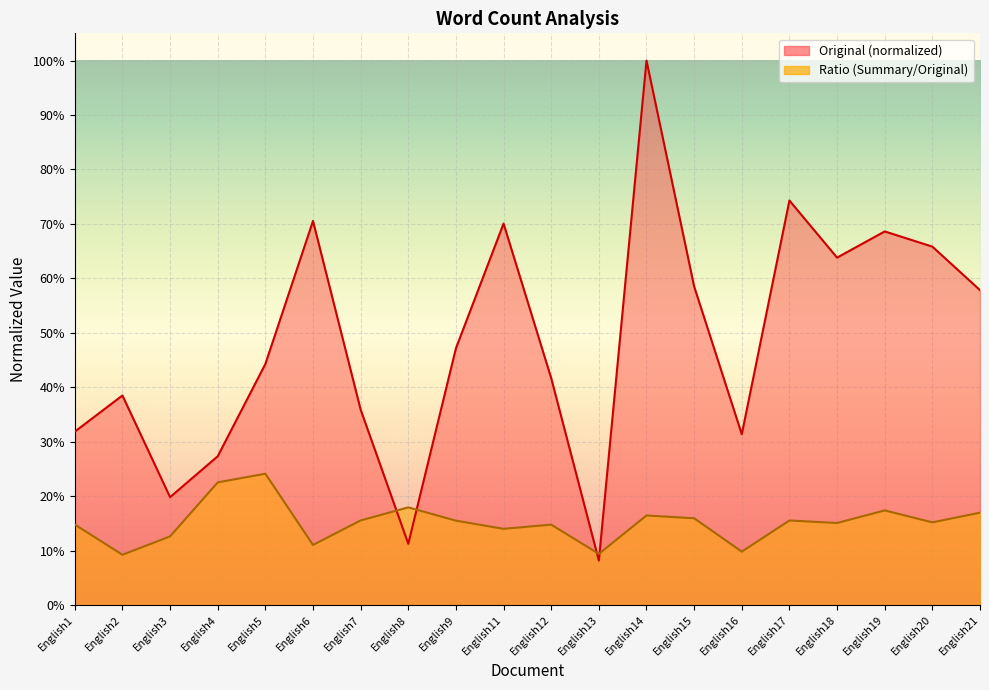

What is the maximum value shown in the chart?

1.0